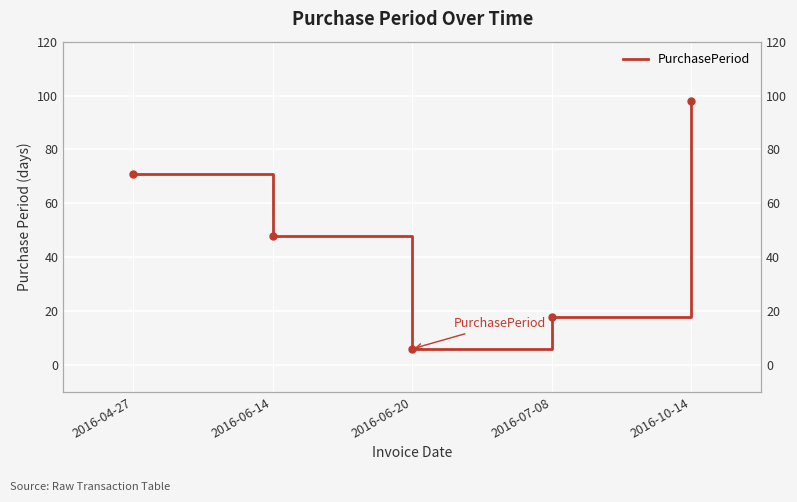

What is the sum of the values at 2016-07-08 and 2016-10-14?

116